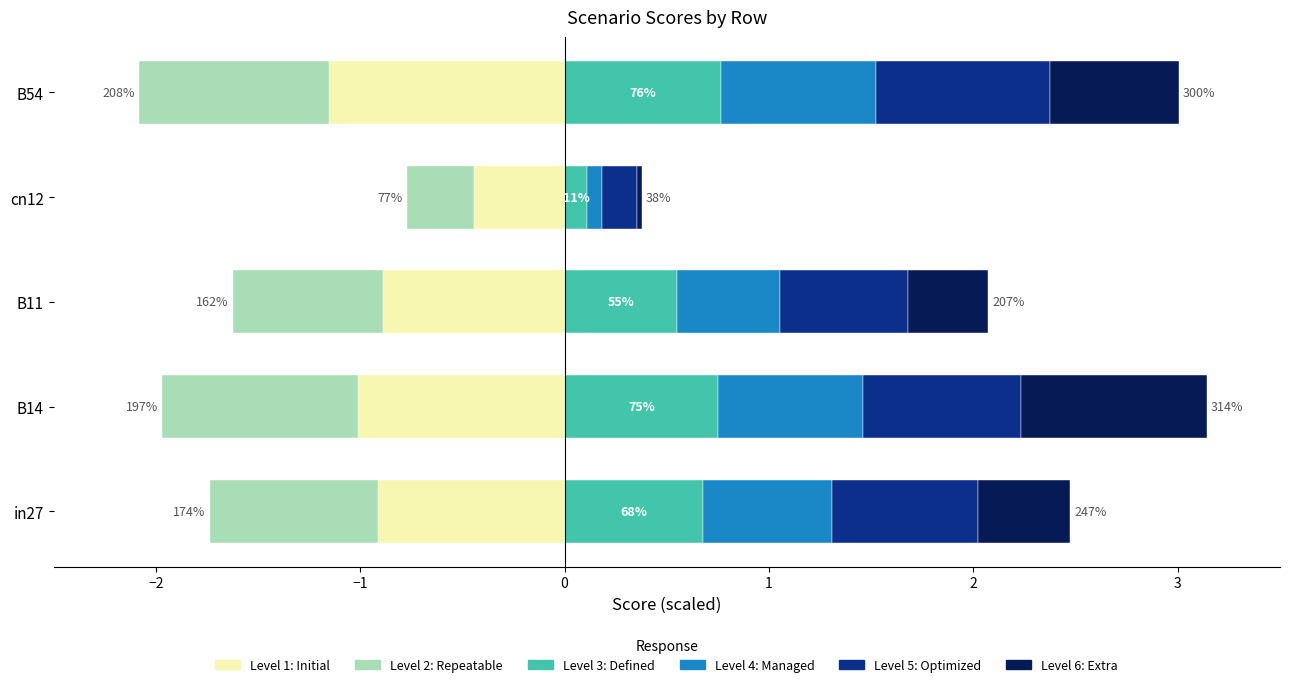

Is the value of Level 2: Repeatable at cn12 greater than the value of Level 5: Optimized at in27?

No